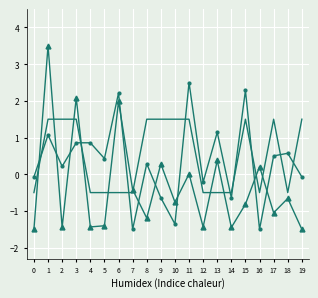

What is the spread (max minus min) of values at 17?

2.5